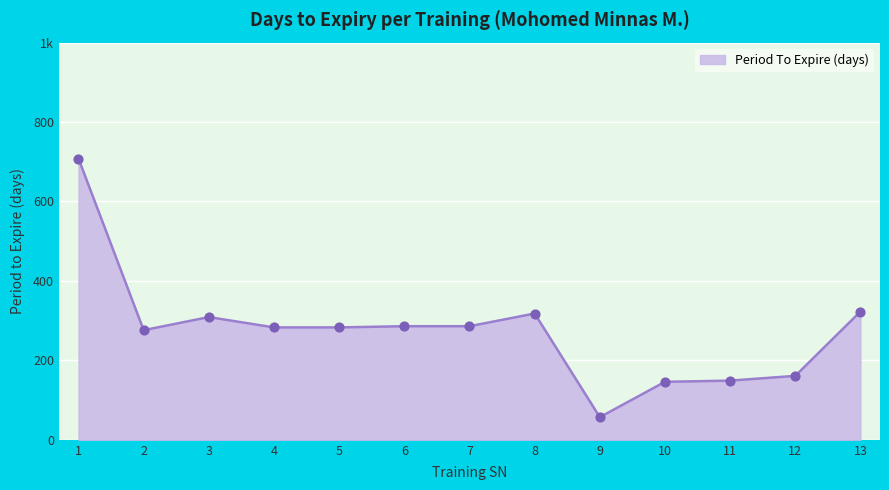

Between 3 and 11, which is larger?

3